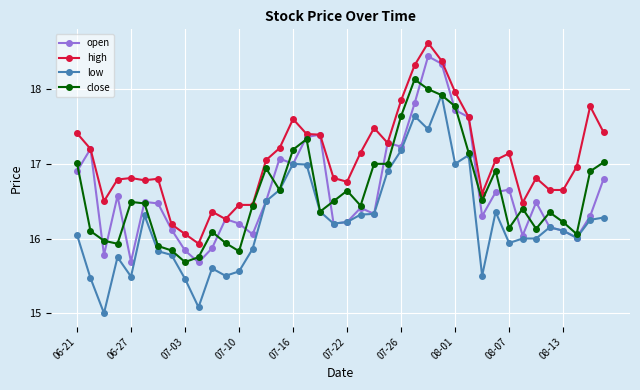

True or false: high and low intersect in this chart.

False